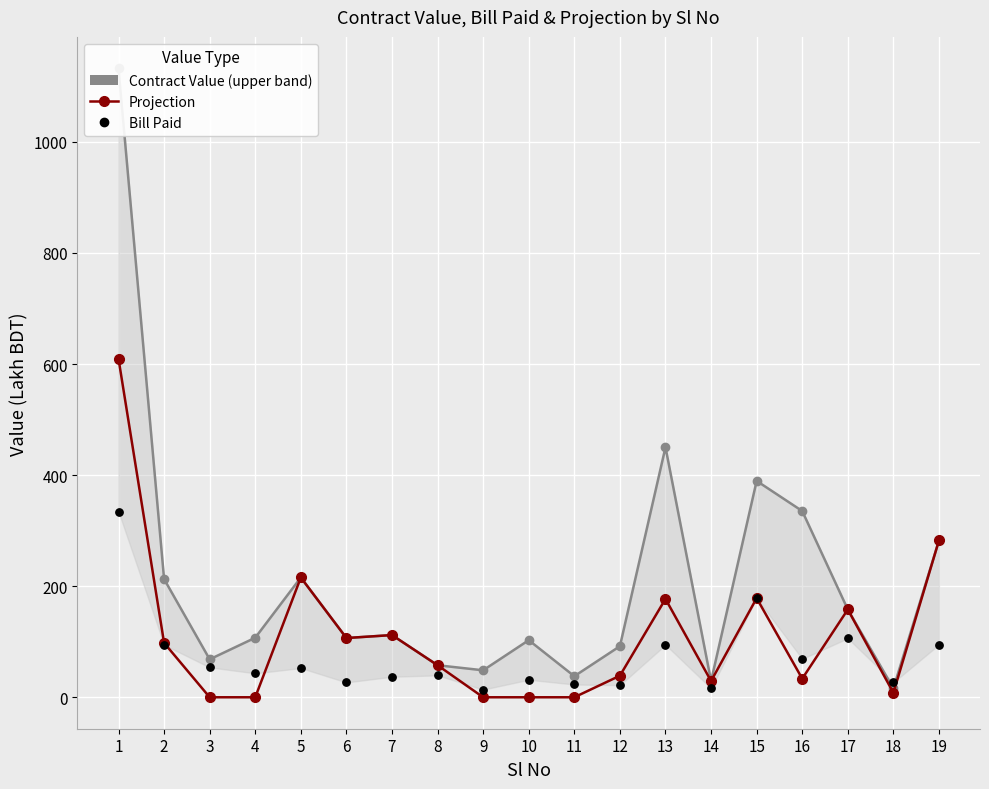

What are all the series names shown in the legend?

Contract Value, Projection, Bill Paid